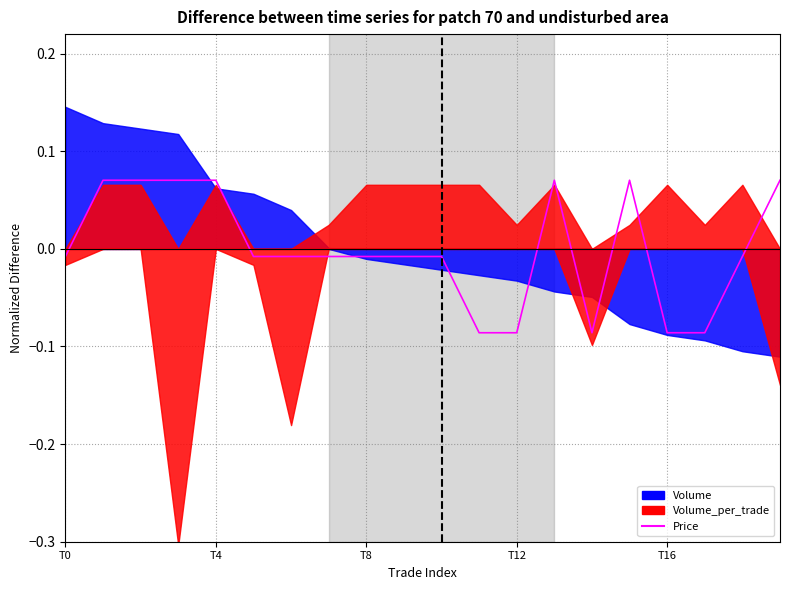

Between T0 and 17, which is larger?

T0